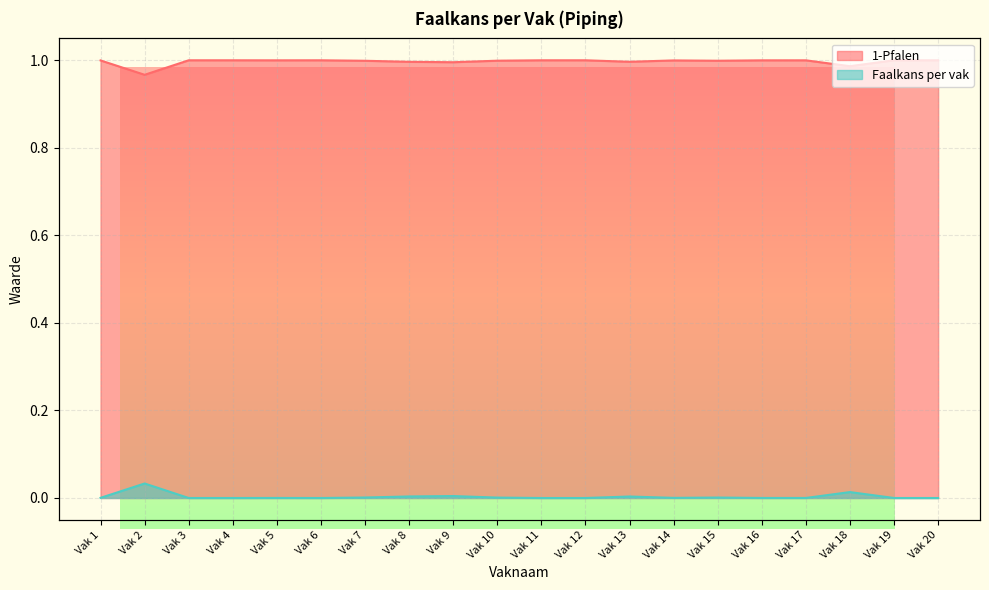

Rank the series at Vak 12 from lowest to highest value.

Faalkans per vak, 1-Pfalen